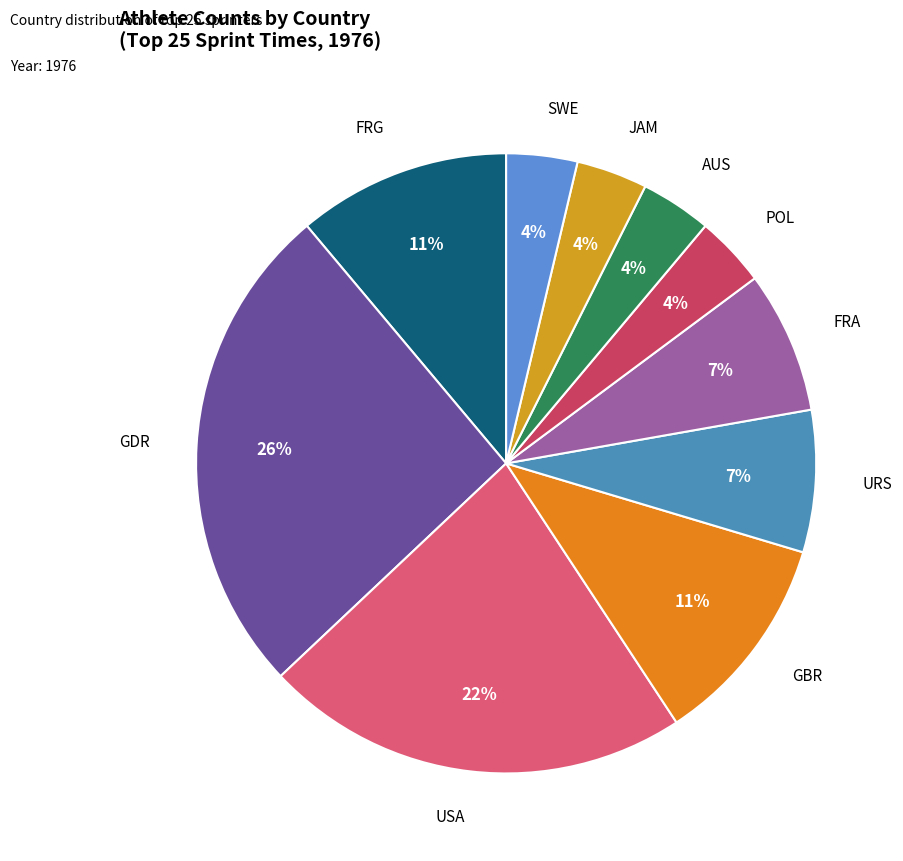

Does SWE represent more than half of the total?

No